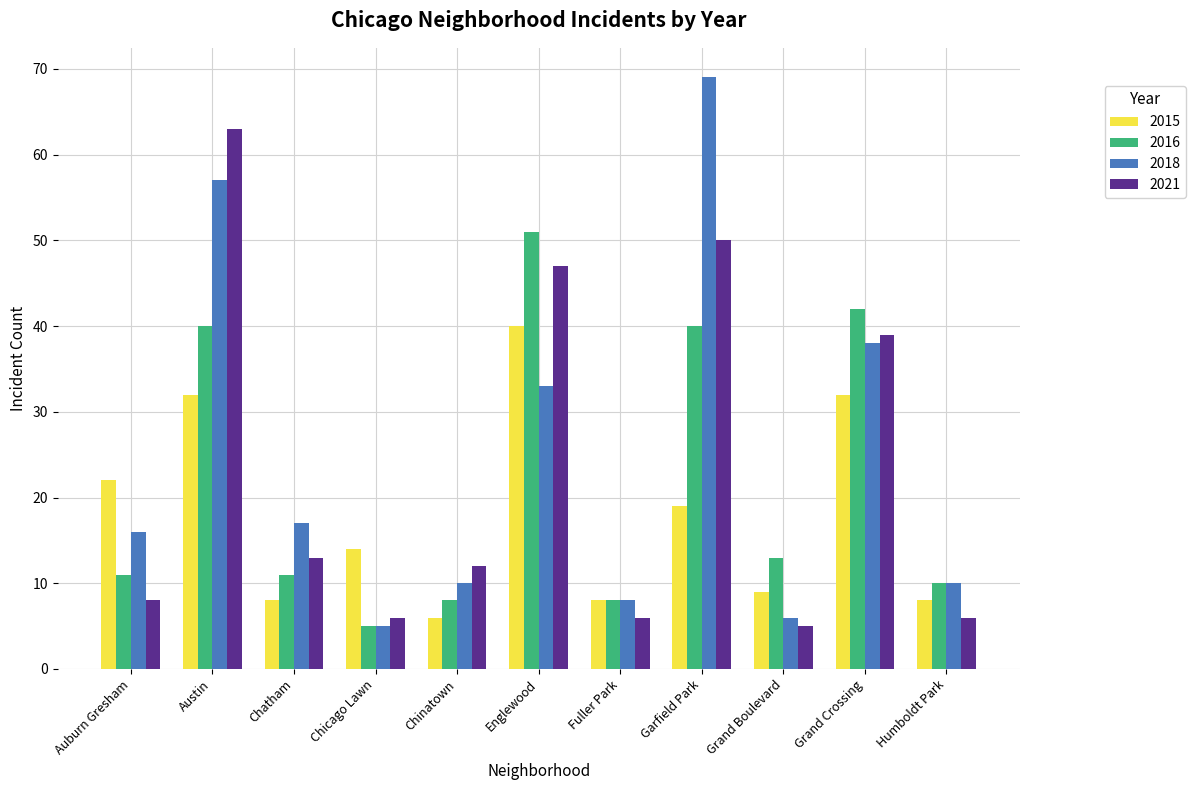

Rank the series by their maximum value, from lowest to highest.

2015, 2016, 2021, 2018